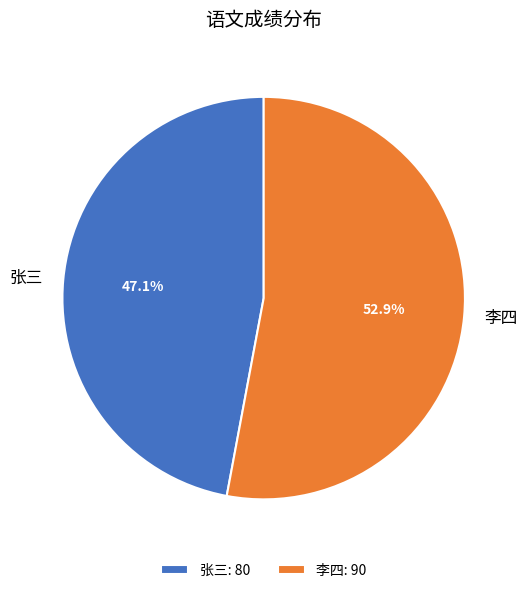

Is there a majority slice in this chart?

Yes